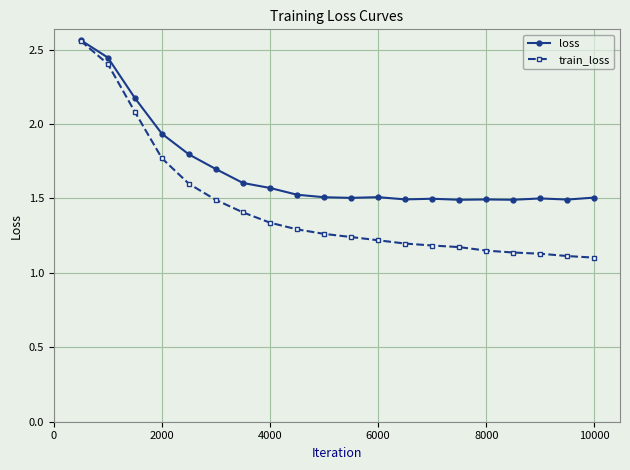

Is this an area chart (filled region under the line)?

No